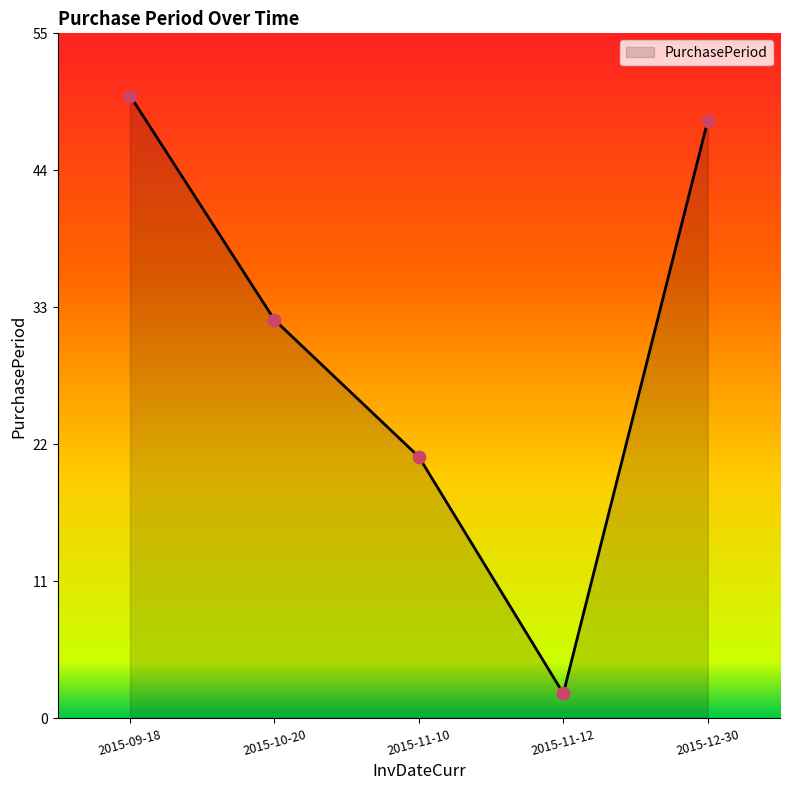

What is the change in value from 2015-10-20 to 2015-12-30?

+16